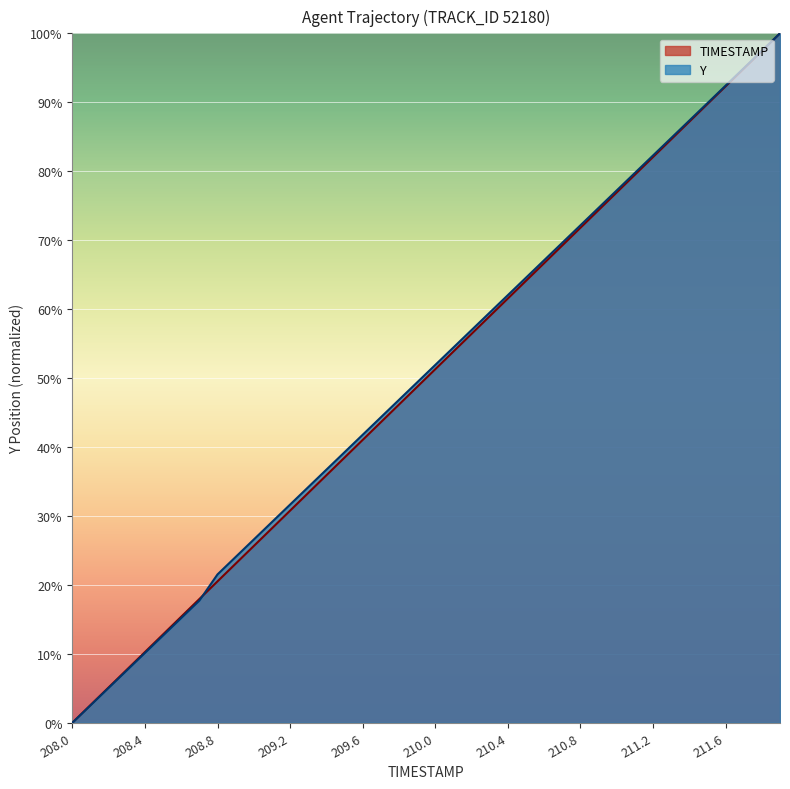

Reading left to right, list all the values displayed in this chart.

TIMESTAMP: 208.0=0.0	208.1=2.6	208.2=5.1	208.3=7.7	208.4=10.3	208.5=12.8	208.6=15.4	208.7=17.9	208.8=20.5	208.9=23.1	209.0=25.6	209.1=28.2	209.2=30.8	209.3=33.3	209.4=35.9	209.5=38.5	209.6=41.0	209.7=43.6	209.8=46.2	209.9=48.7	210.0=51.3	210.1=53.8	210.2=56.4	210.3=59.0	210.4=61.5	210.5=64.1	210.6=66.7	210.7=69.2	210.8=71.8	210.9=74.4	211.0=76.9	211.1=79.5	211.2=82.1	211.3=84.6	211.4=87.2	211.5=89.7	211.6=92.3	211.7=94.9	211.8=97.4	211.9=100.0
Y: 208.0=0.0	208.1=2.5	208.2=5.1	208.3=7.6	208.4=10.1	208.5=12.7	208.6=15.2	208.7=17.7	208.8=21.5	208.9=24.1	209.0=26.6	209.1=29.1	209.2=31.6	209.3=34.2	209.4=36.7	209.5=39.2	209.6=41.8	209.7=44.3	209.8=46.8	209.9=49.4	210.0=51.9	210.1=54.4	210.2=57.0	210.3=59.5	210.4=62.0	210.5=64.6	210.6=67.1	210.7=69.6	210.8=72.2	210.9=74.7	211.0=77.2	211.1=79.7	211.2=82.3	211.3=84.8	211.4=87.3	211.5=89.9	211.6=92.4	211.7=94.9	211.8=97.5	211.9=100.0